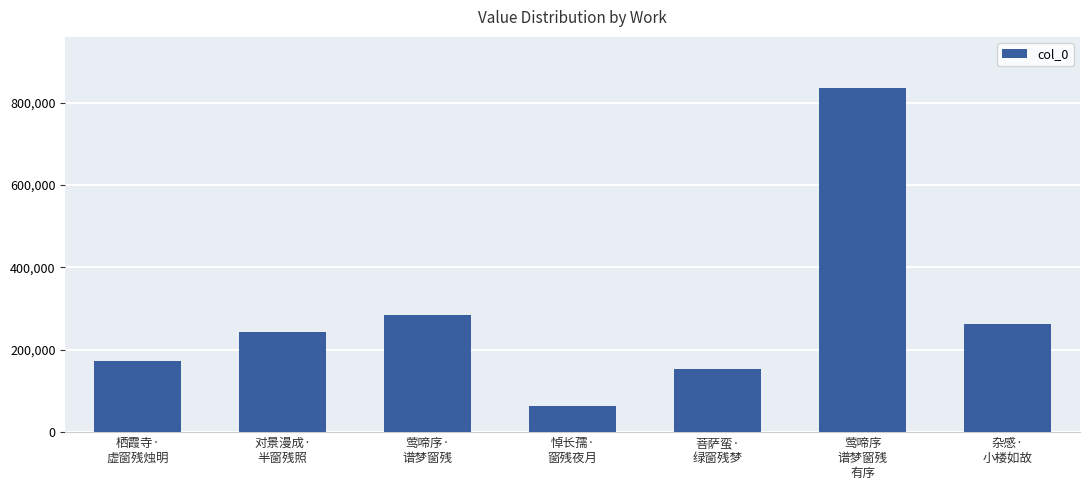

Is it true that the value at 对景漫成·
半窗残照 is 242177?

True